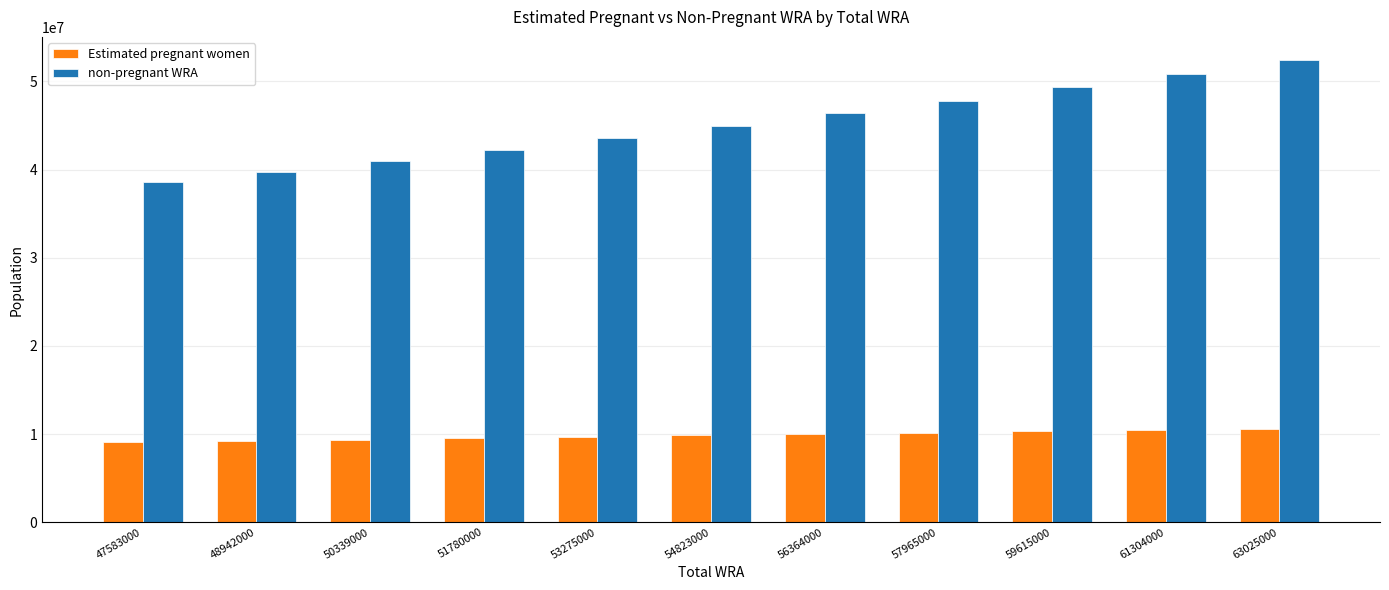

The value of Estimated pregnant women at 53275000 is 13825798.4. True or false?

False